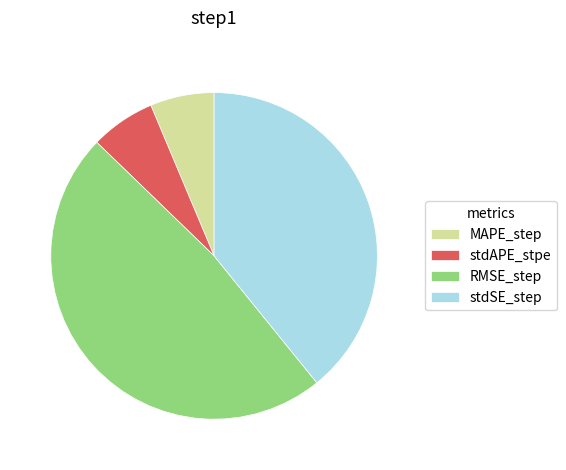

Which category has the biggest portion of the pie?

RMSE_step